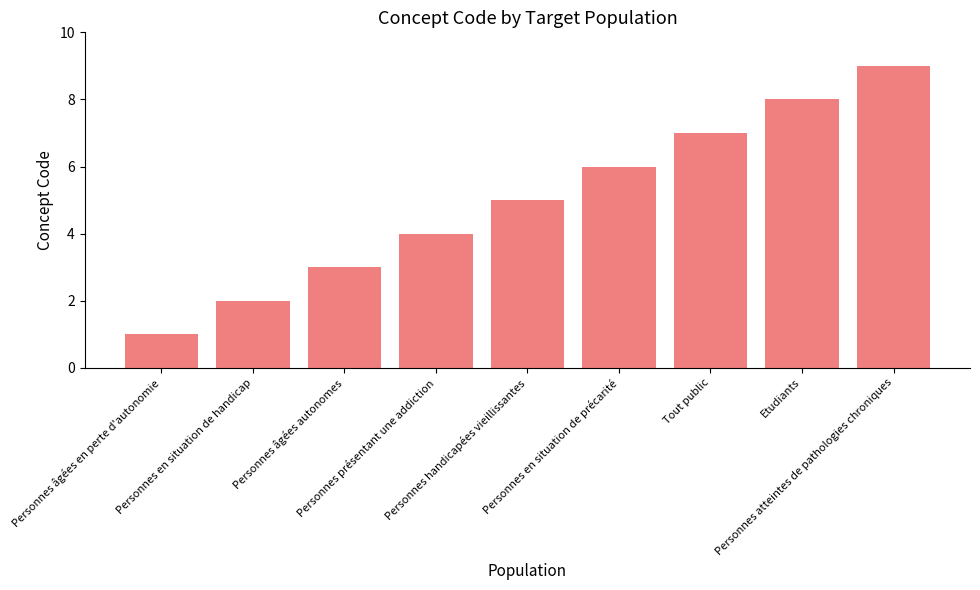

Rank the categories by value from lowest to highest.

Personnes âgées en perte d'autonomie, Personnes en situation de handicap, Personnes âgées autonomes, Personnes présentant une addiction, Personnes handicapées vieillissantes, Personnes en situation de précarité, Tout public, Etudiants, Personnes atteintes de pathologies chroniques